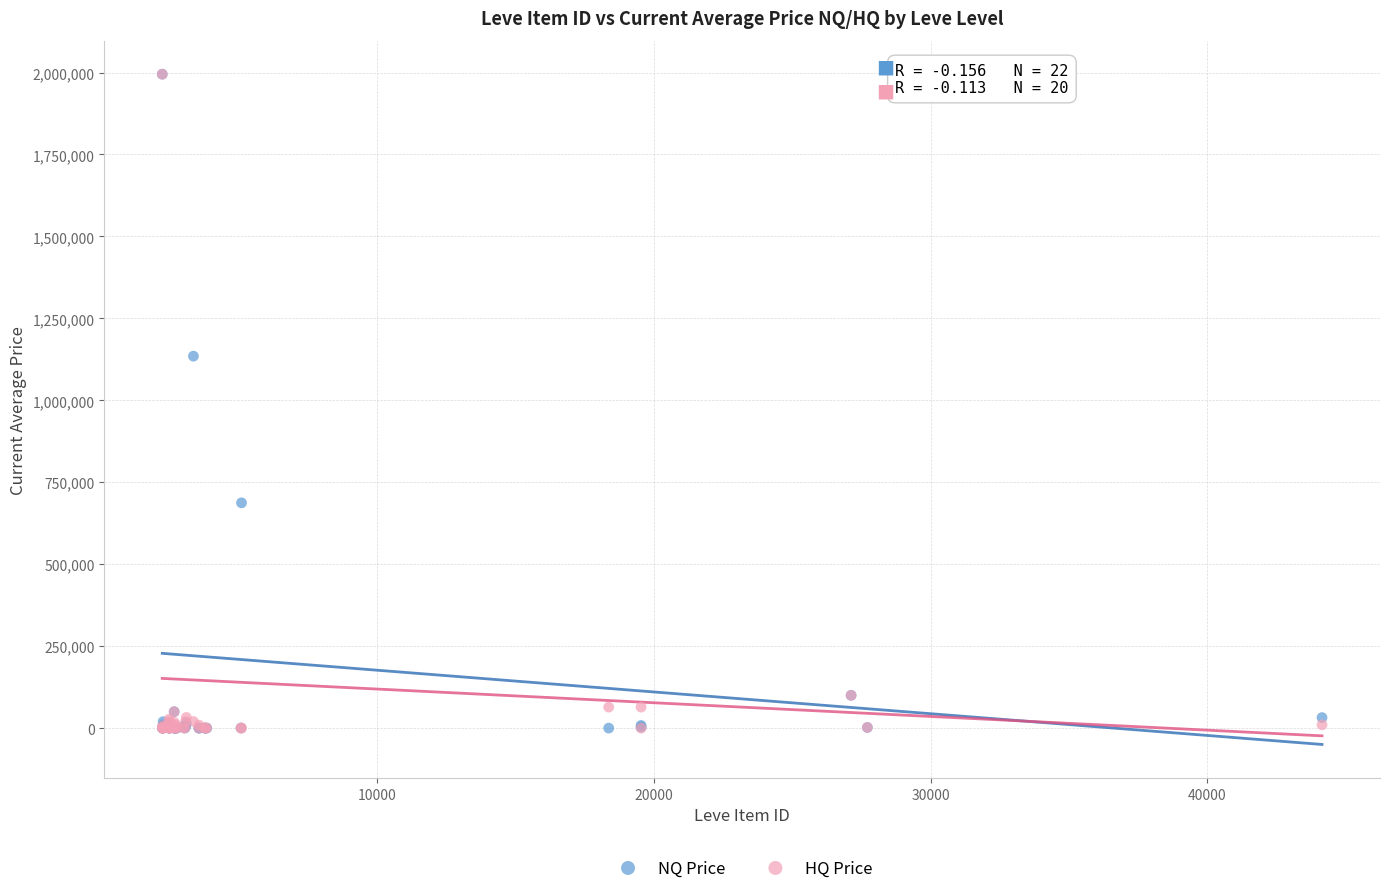

In the HQ Price series, what Y value is closest to 997501?

100000.0